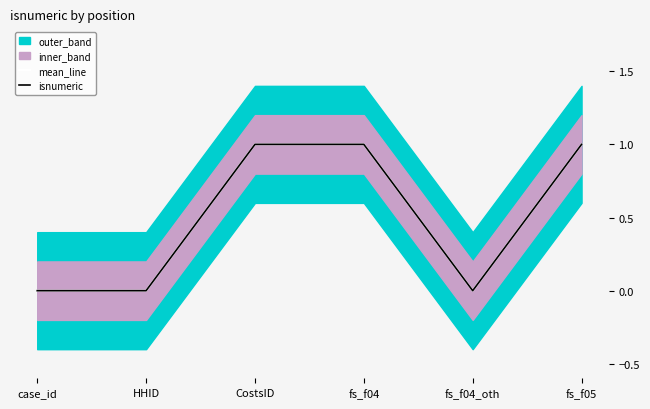

Reading left to right, what are all the values shown in this chart?

mean_line: 0	0	1	1	0	1
isnumeric: 0	0	1	1	0	1